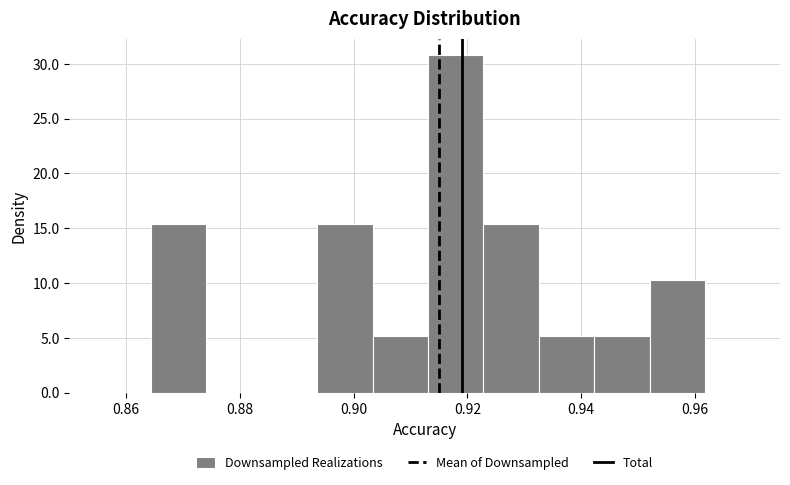

Reading left to right, list every bar in this chart as the range it spans on the x-axis followed by its height. Neither the bar edges nor the heights are printed on the chart, so give them approximately, as read against the axes.

0.864 to 0.874: 15.5
0.874 to 0.884: 0
0.884 to 0.894: 0
0.894 to 0.904: 15.5
0.904 to 0.914: 5.0
0.914 to 0.922: 31.0
0.922 to 0.932: 15.5
0.932 to 0.942: 5.0
0.942 to 0.952: 5.0
0.952 to 0.962: 10.5